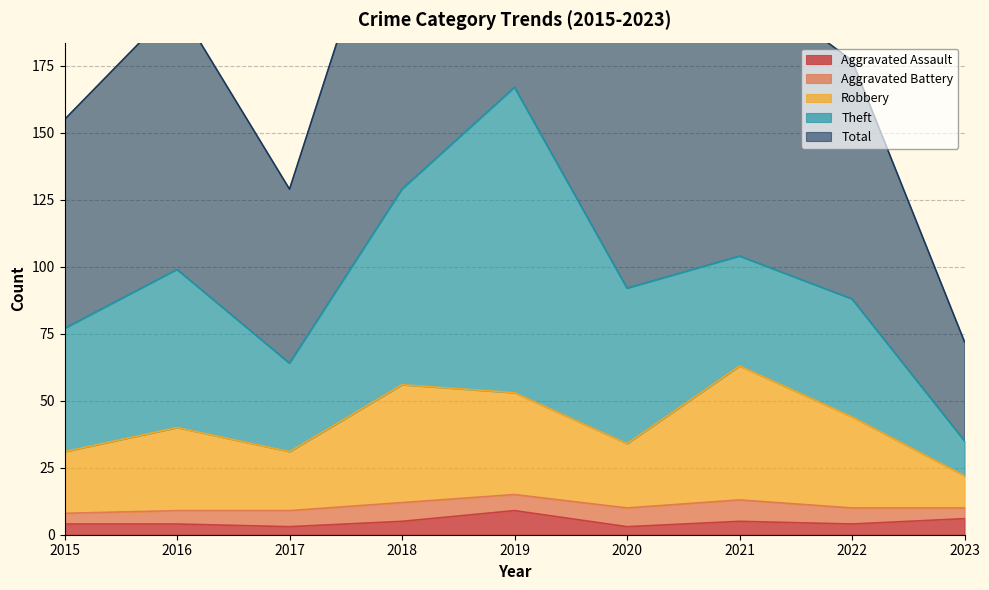

Where is Aggravated Assault nearest to the value 6?

2023